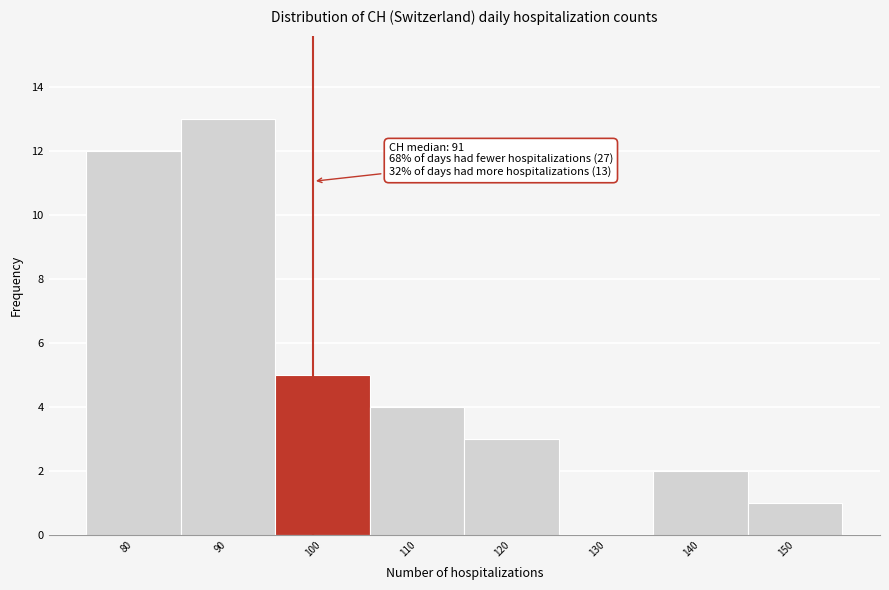

Reading left to right, transcribe all the data shown in this chart.

80=12	90=13	100=5	110=4	120=3	130=0	140=2	150=1